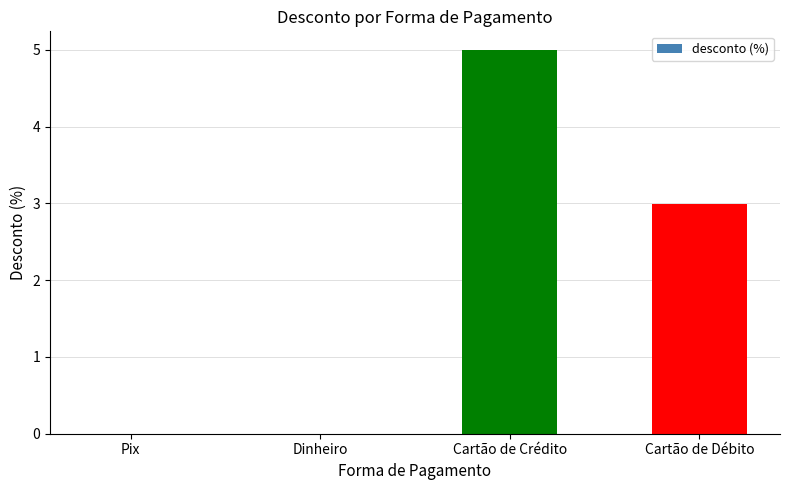

What is the sum of the values at Dinheiro and Cartão de Débito?

3.0